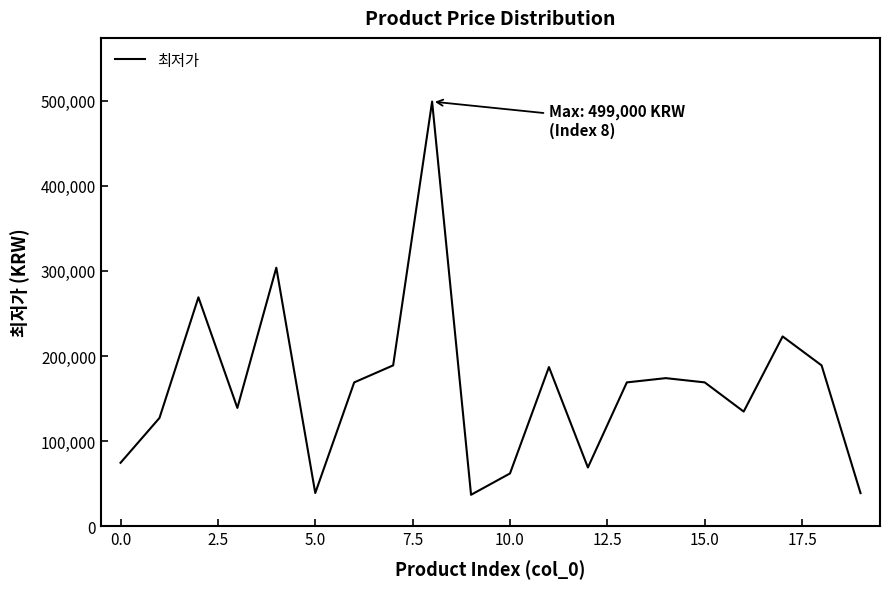

What is the greatest value displayed?

499000